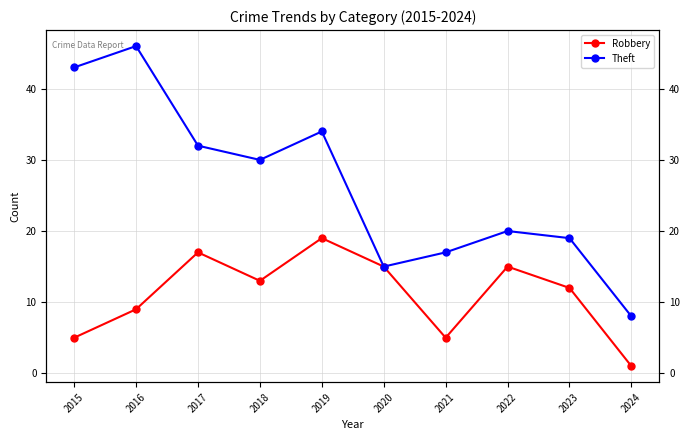

Where is the first local minimum for Theft?

2018